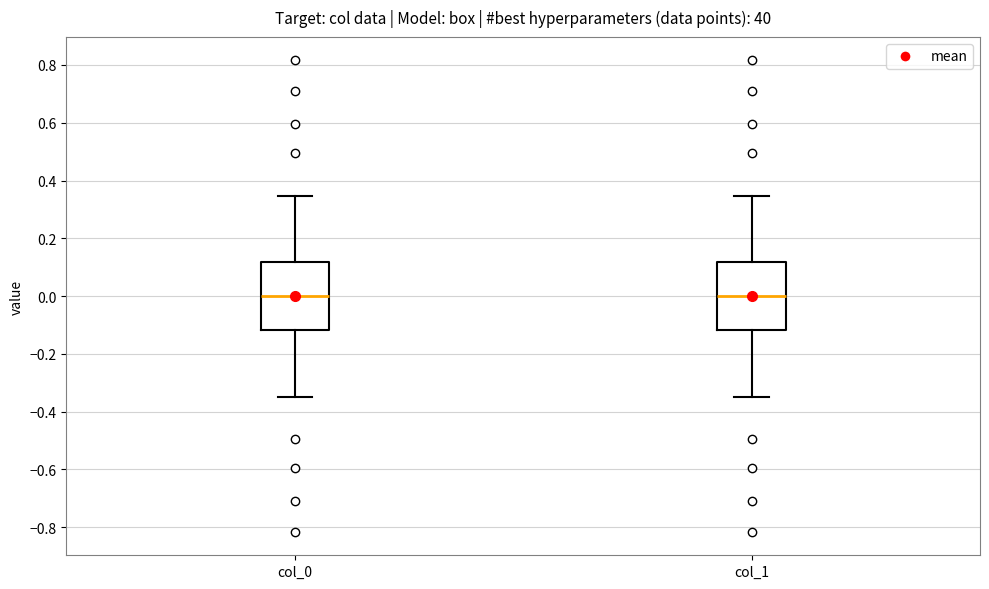

Reading left to right, transcribe this box plot: for each box, give where its median line is, the range the box spans, and where its two whiskers end, as read against the y-axis. The values are not printed on the chart, so give them approximately, as read against the axis.

col_0: median 0.00, box -0.12 to 0.12, whiskers -0.34 to 0.34
col_1: median 0.00, box -0.12 to 0.12, whiskers -0.34 to 0.34